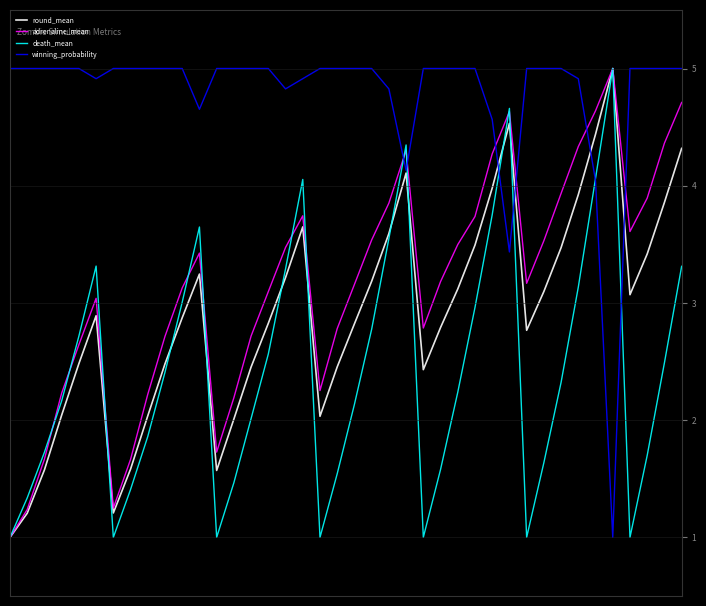

What is the minimum value for death_mean?

1.0